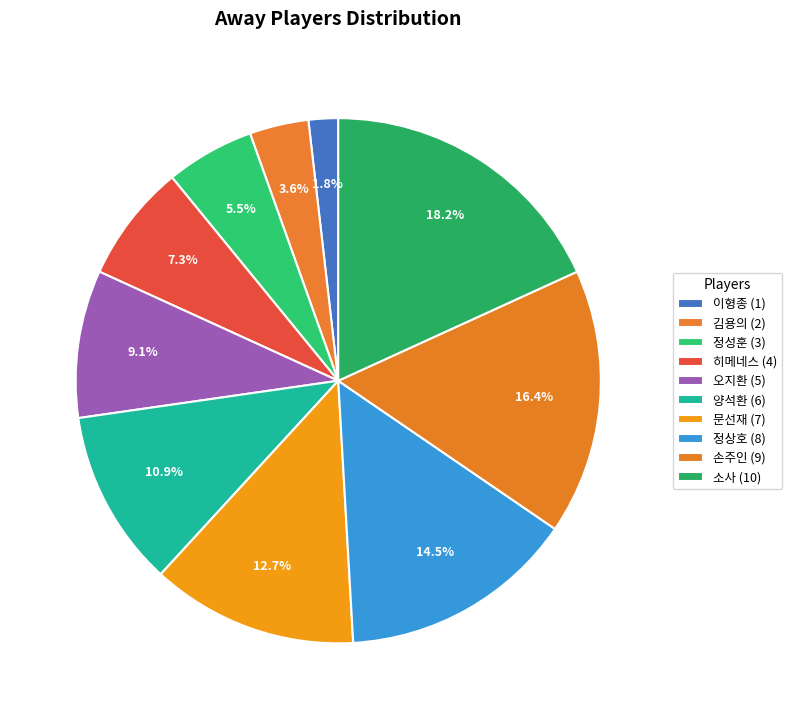

Is 양석환 the majority of the pie?

No